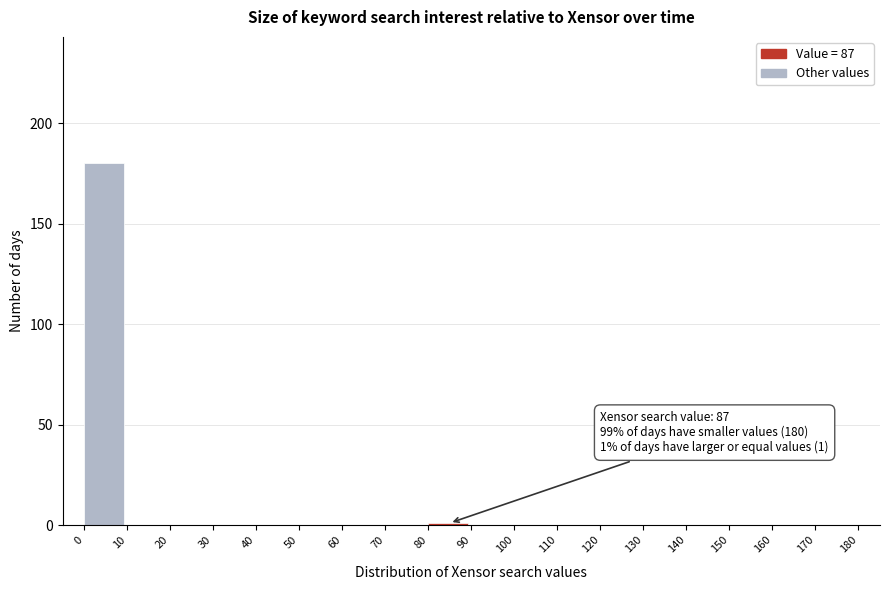

Over which range of the x-axis is the bar tallest?

0 to 10